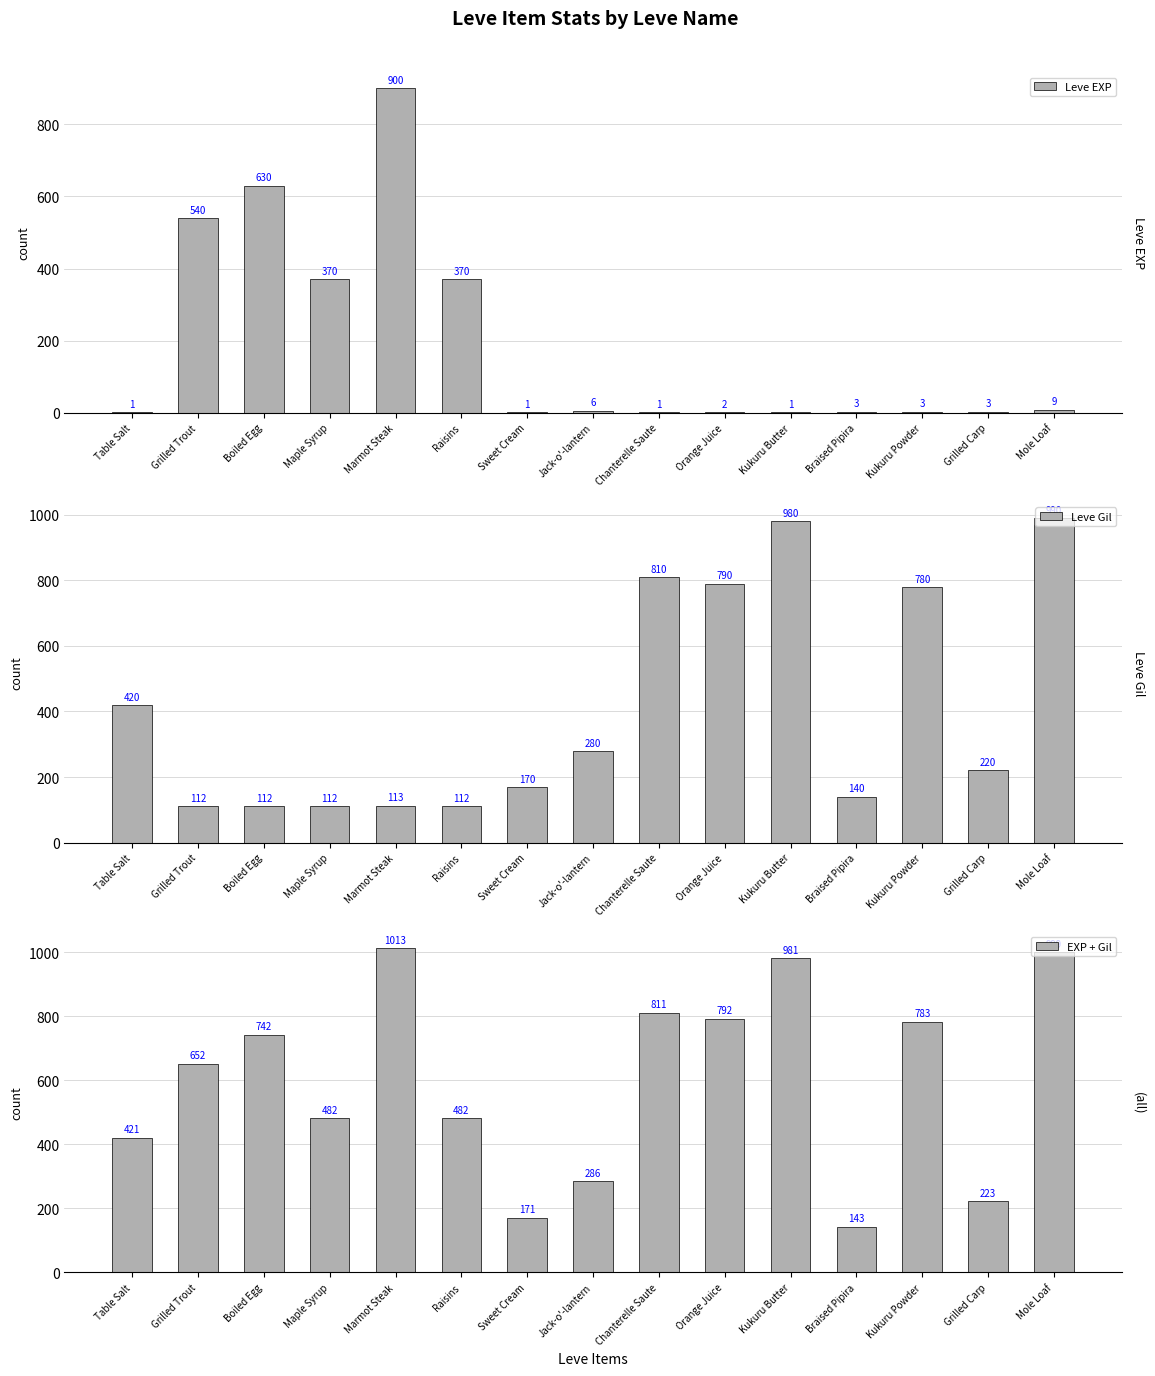

What is the maximum value for EXP + Gil?

1013